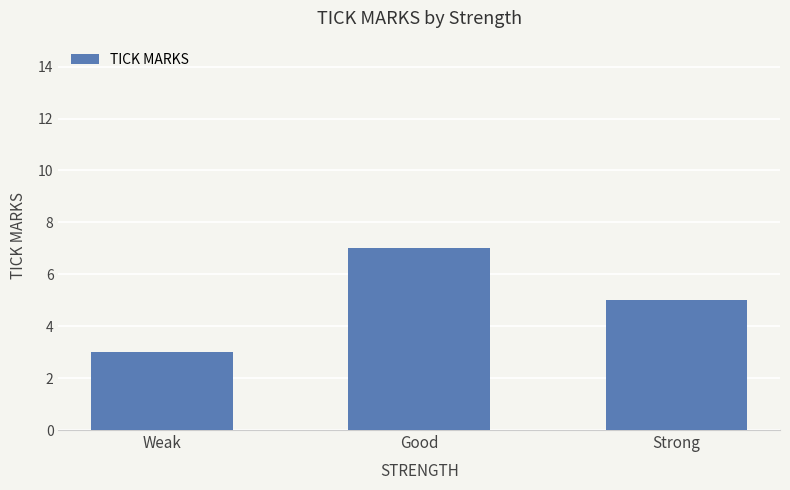

What is the minimum value shown in the chart?

3